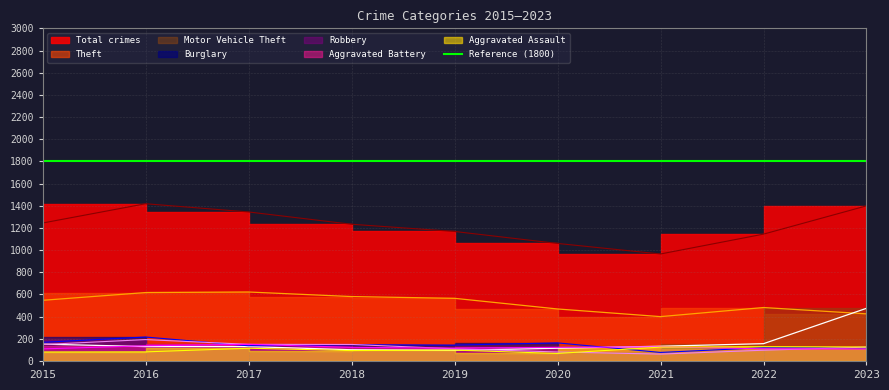

What is the minimum value shown in the chart?

62